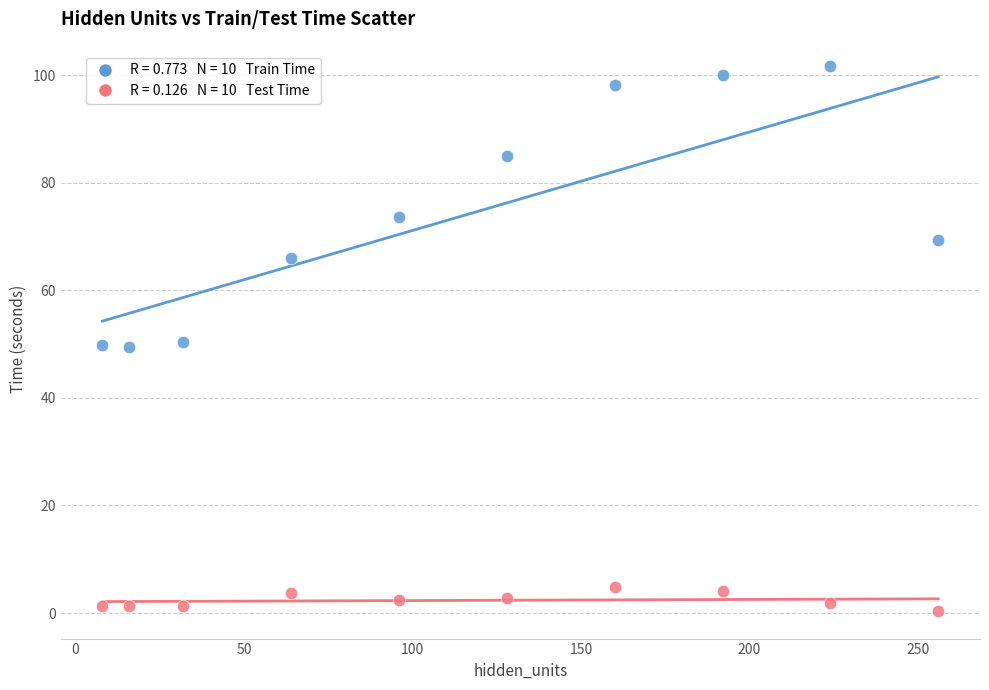

Across all data points, what is the range of X values (max minus min)?

248.0